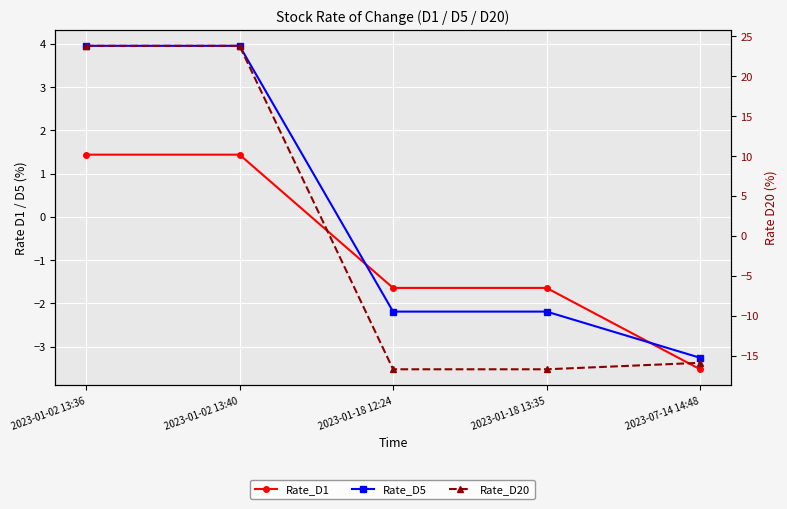

Reading left to right, what are all the values shown in this chart?

Rate_D1: 2023-01-02 13:36=1.4	2023-01-02 13:40=1.4	2023-01-18 12:24=-1.6	2023-01-18 13:35=-1.6	2023-07-14 14:48=-3.5
Rate_D5: 2023-01-02 13:36=4.0	2023-01-02 13:40=4.0	2023-01-18 12:24=-2.2	2023-01-18 13:35=-2.2	2023-07-14 14:48=-3.3
Rate_D20: 2023-01-02 13:36=23.8	2023-01-02 13:40=23.8	2023-01-18 12:24=-16.7	2023-01-18 13:35=-16.7	2023-07-14 14:48=-15.9